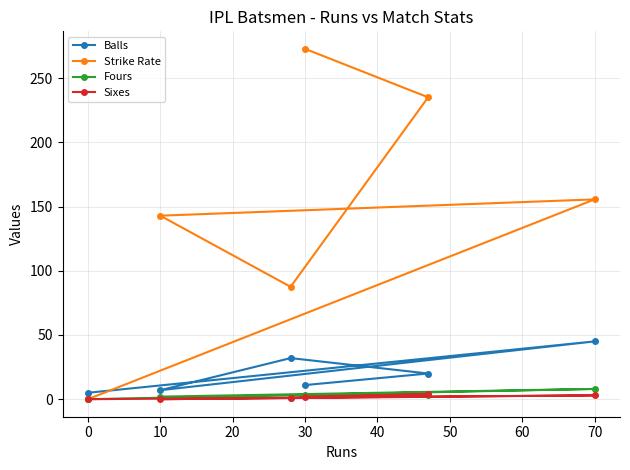

What is the average value of the Sixes series?

1.7